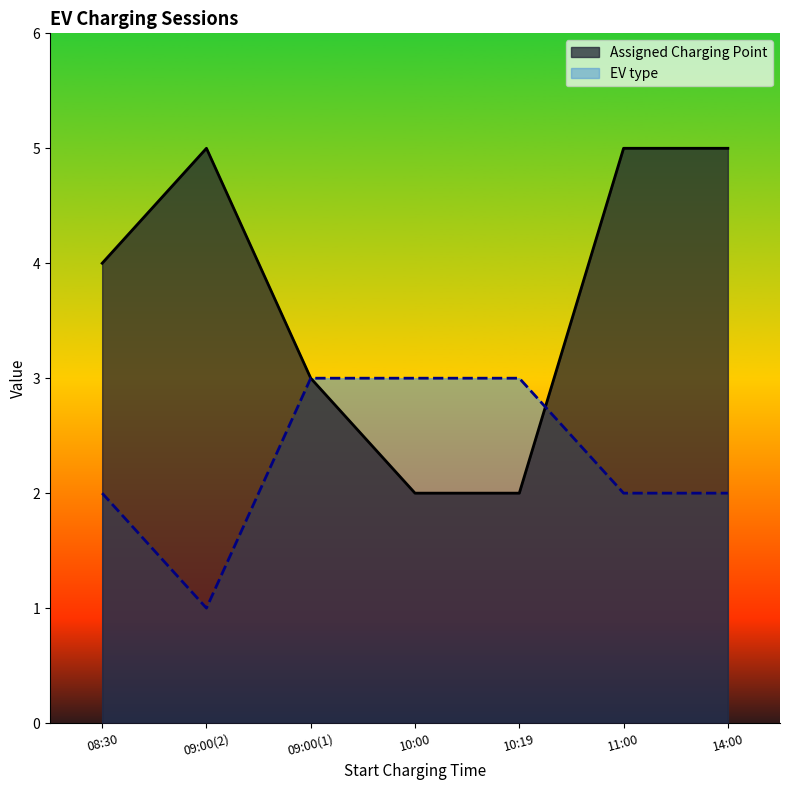

List the series in order of their overall mean, highest first.

Assigned Charging Point, EV type